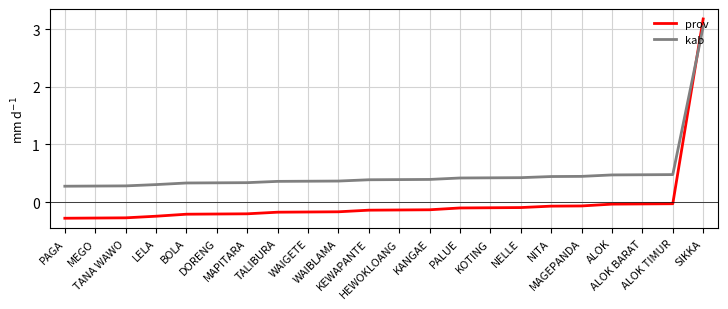

List the series in order of their peak value, lowest first.

kab, prov